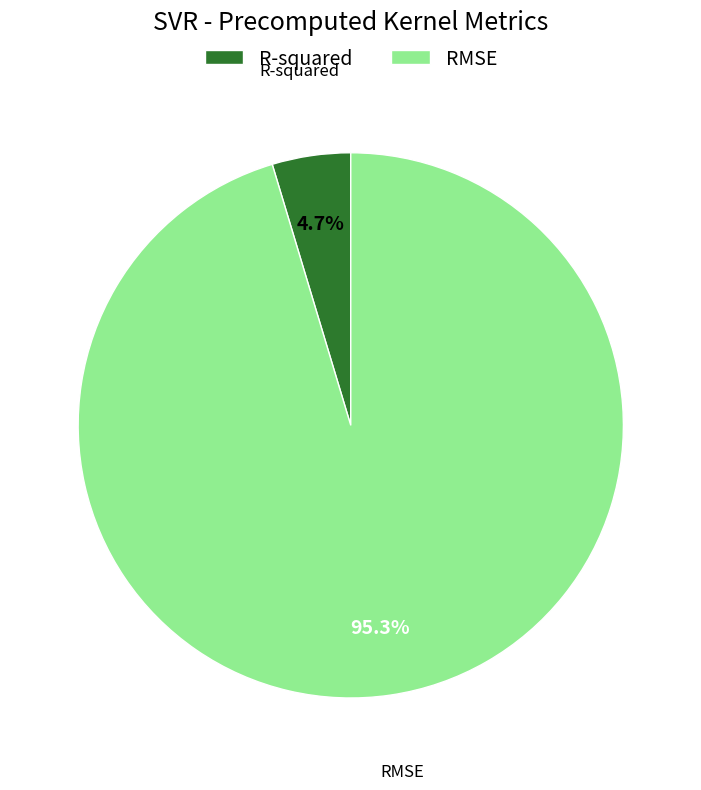

To the nearest percent, what is the average slice percentage?

50%